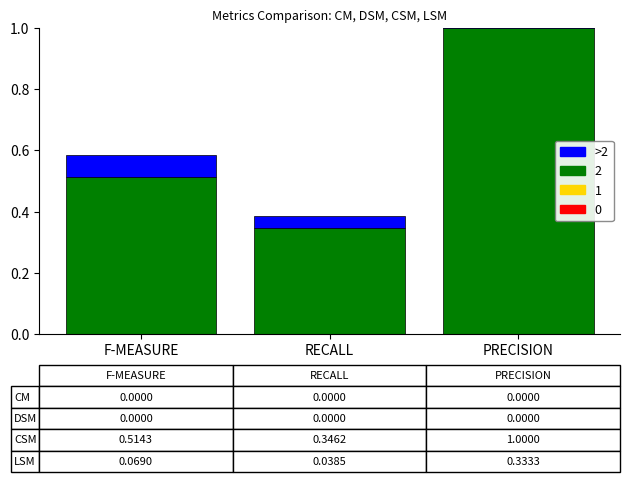

What position from the left is RECALL?

2